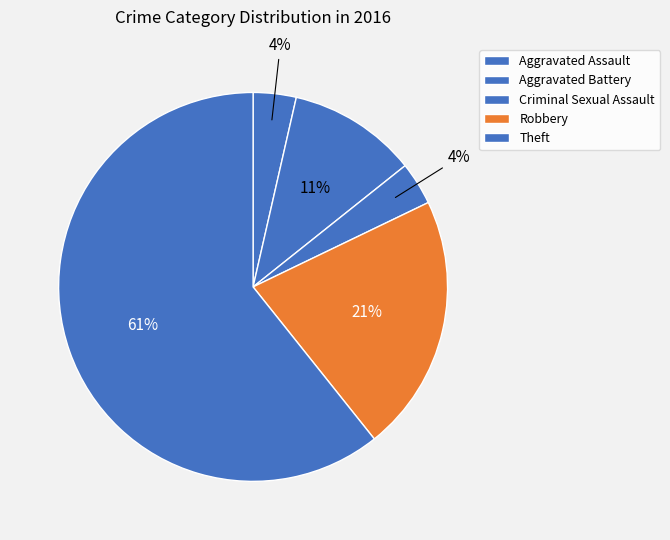

What portion of the pie excludes Criminal Sexual Assault?

96.4%